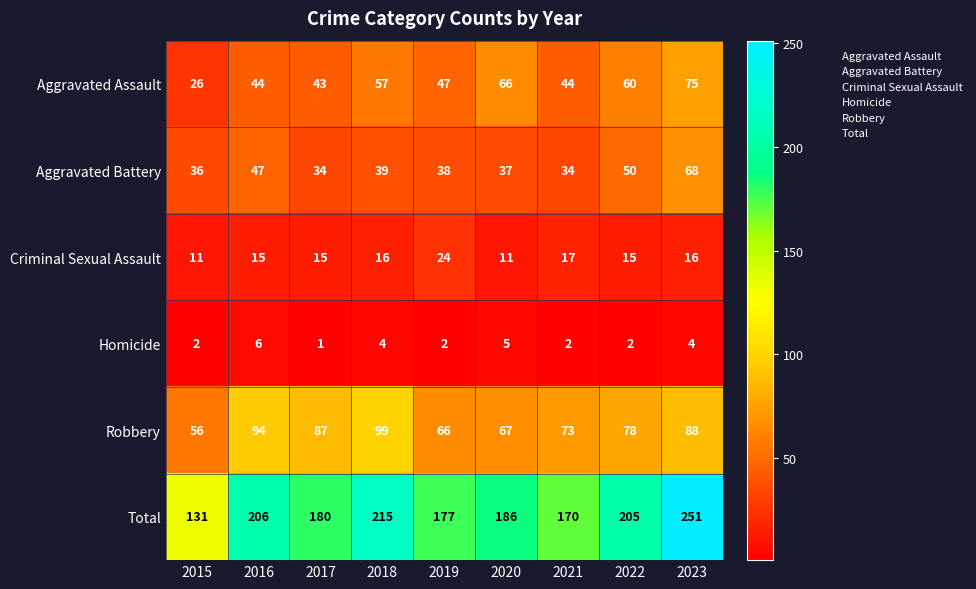

What is the difference between the maximum and minimum values in the Aggravated Assault series?

49